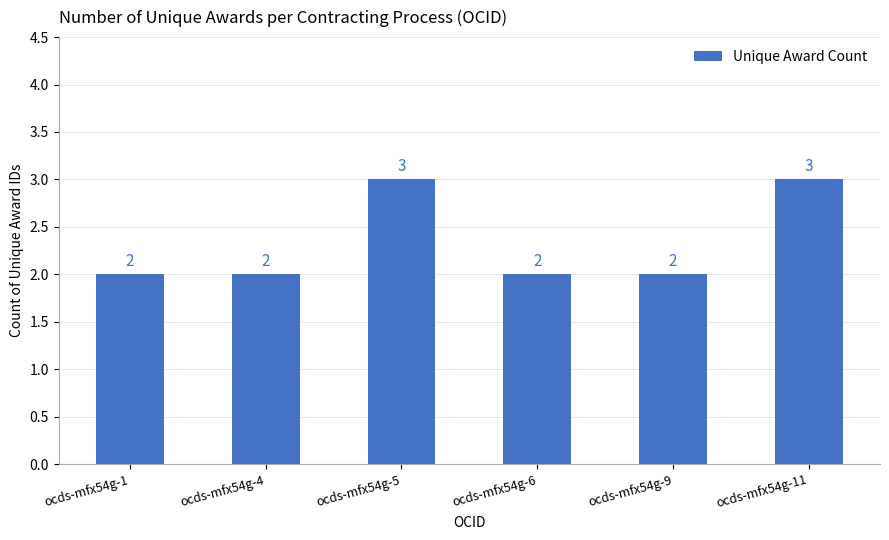

Reading right to left, extract all data points from this chart.

3	2	2	3	2	2